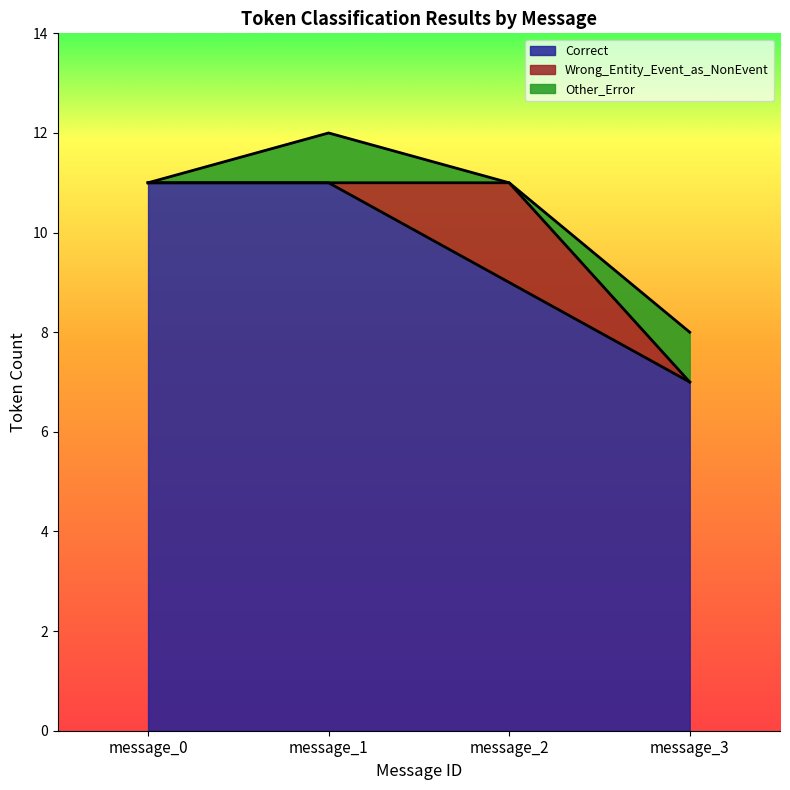

Which category has the lowest value across all series?

message_0